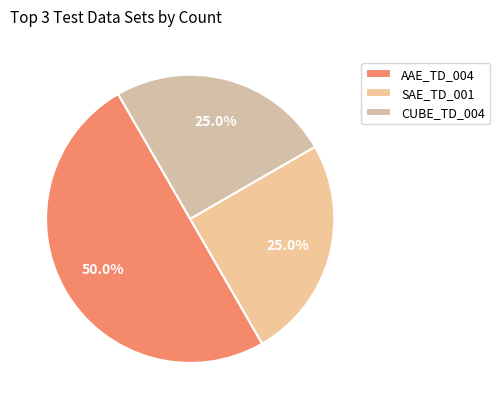

How many slices are in this pie chart?

3